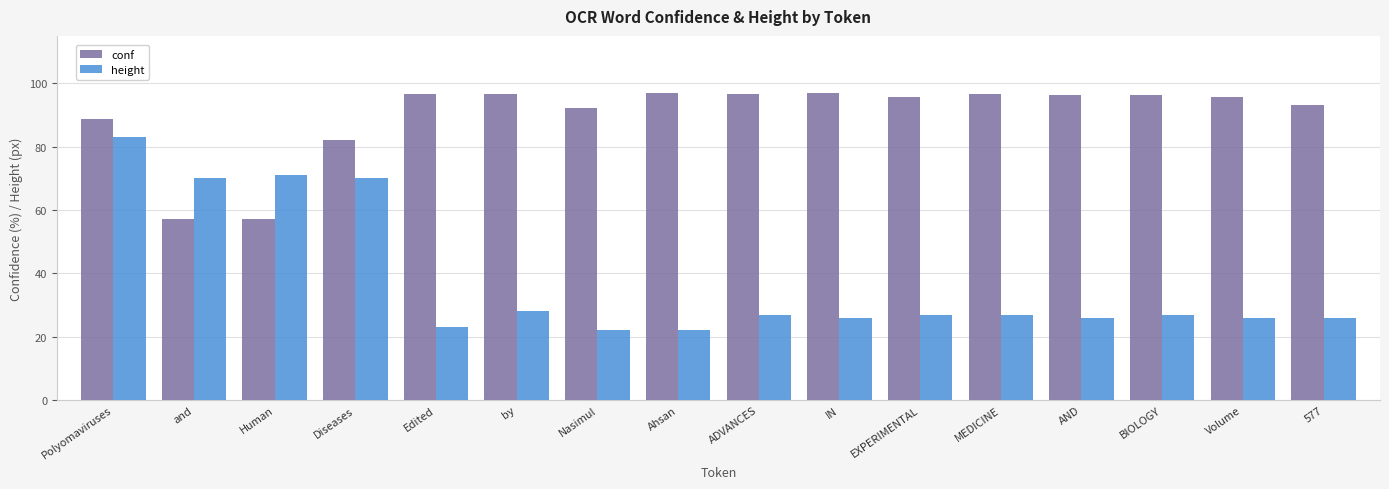

What is the smallest value displayed?

22.0